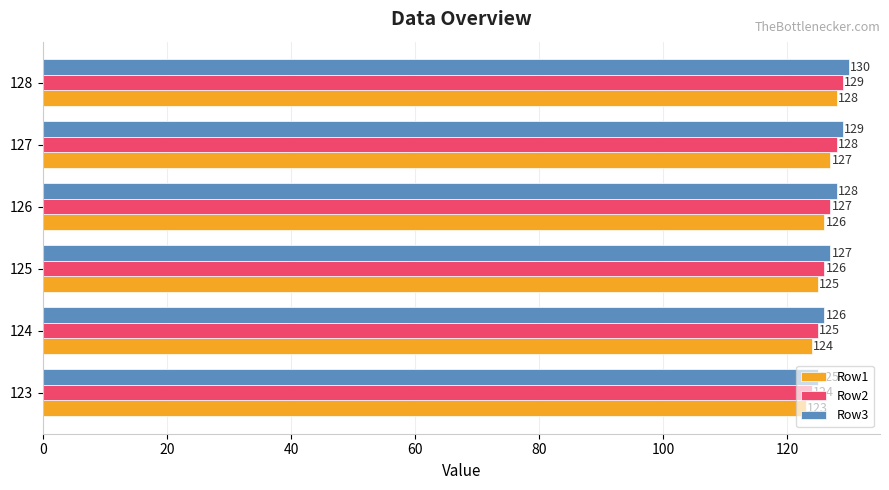

Is it true that Row2 equals 48 at 128?

False